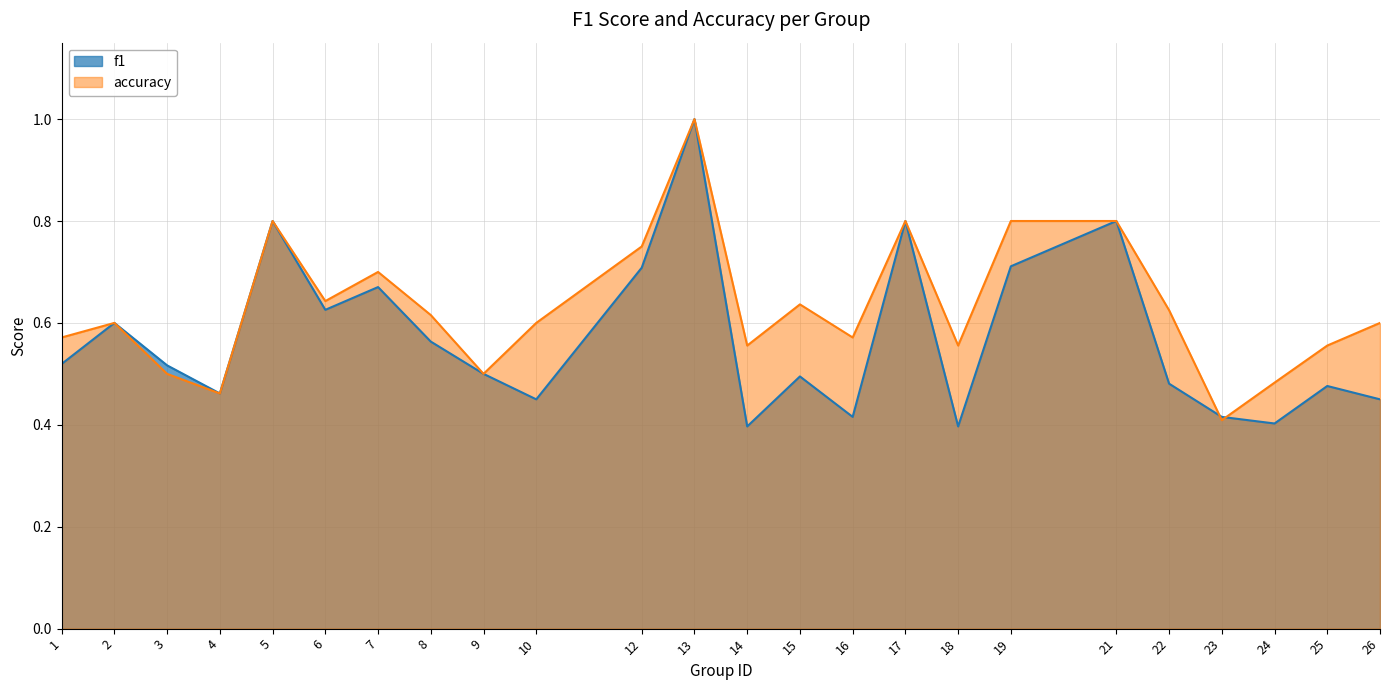

Rank the series by their average value, from lowest to highest.

f1, accuracy